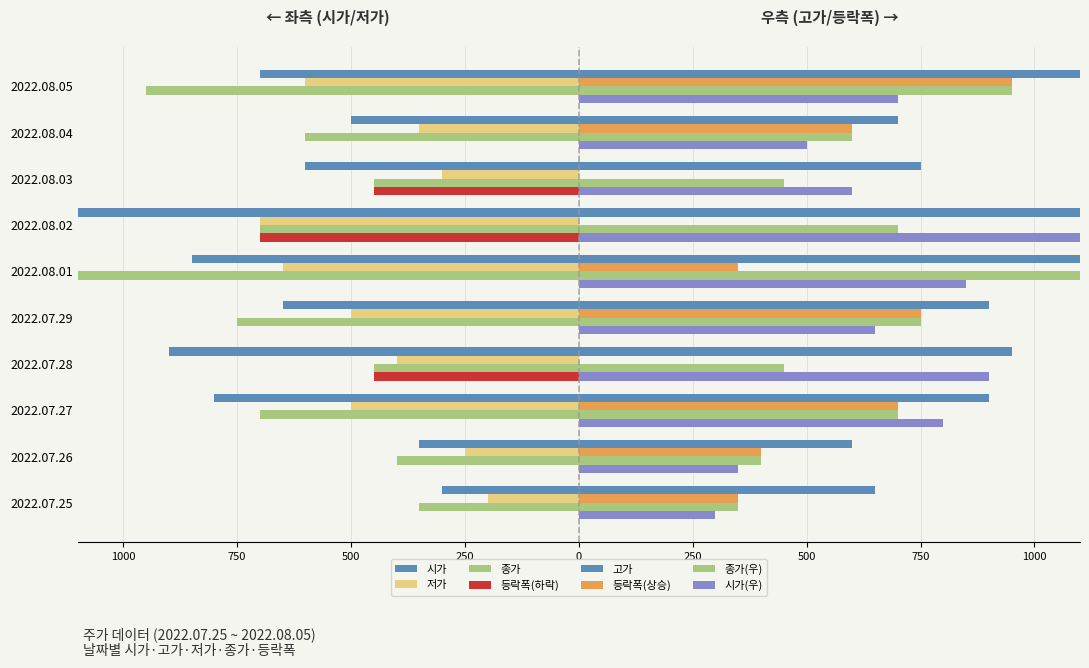

What is the lowest value of the 종가 series?

-1350